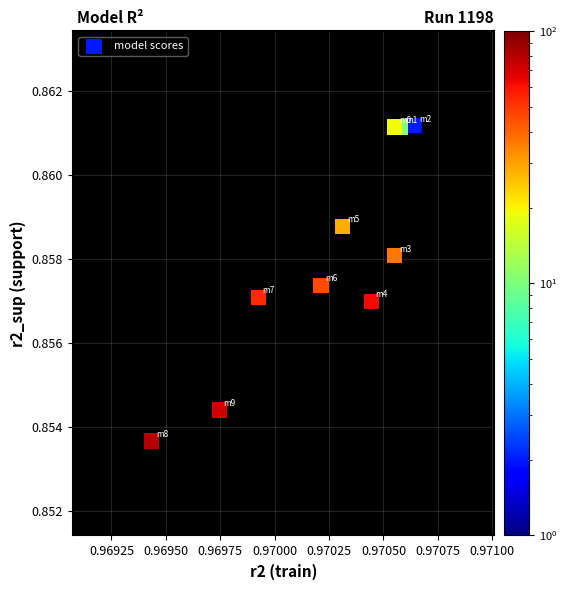

What is the average X value?

1.0